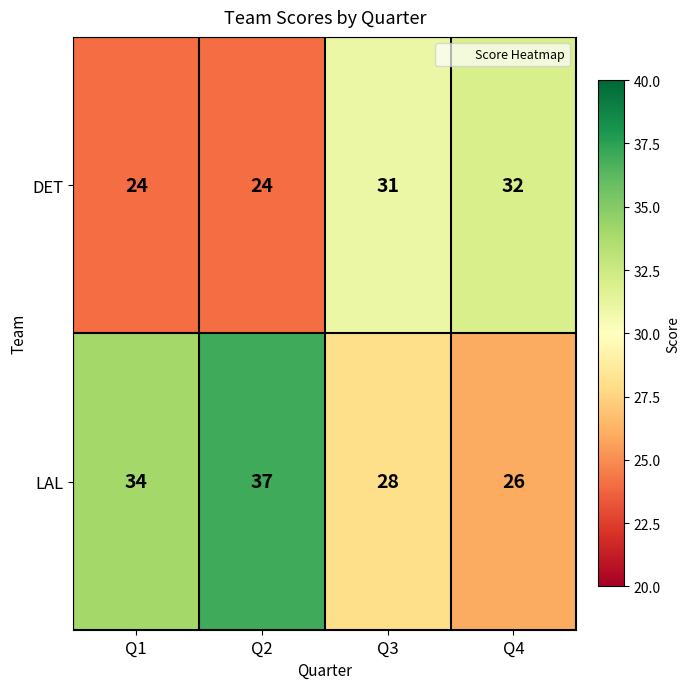

What value does the DET series have at Q1?

24